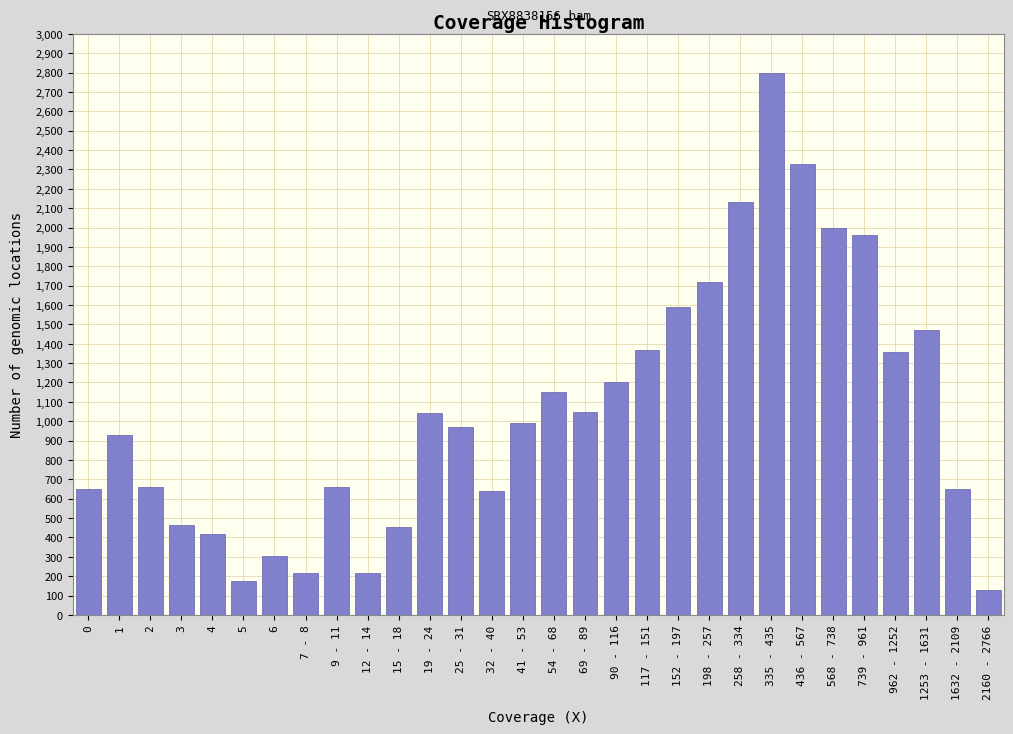

What is the difference between the second highest and second lowest values?

2155